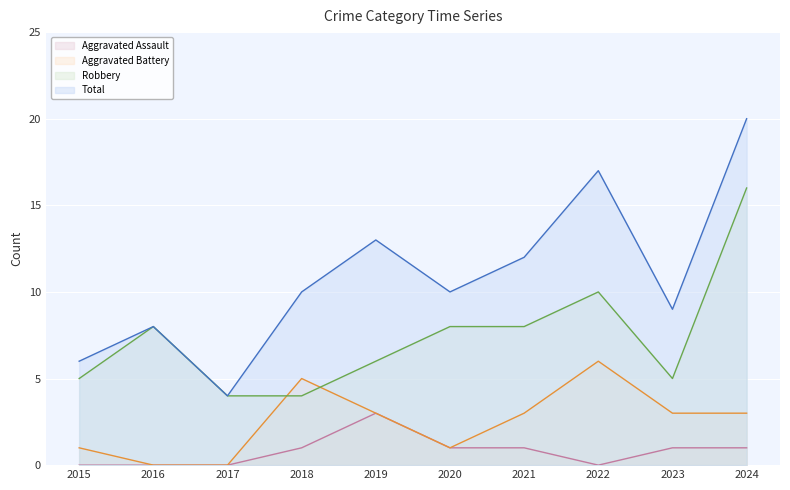

What is the value of the Total point at the 5th from the left?

13